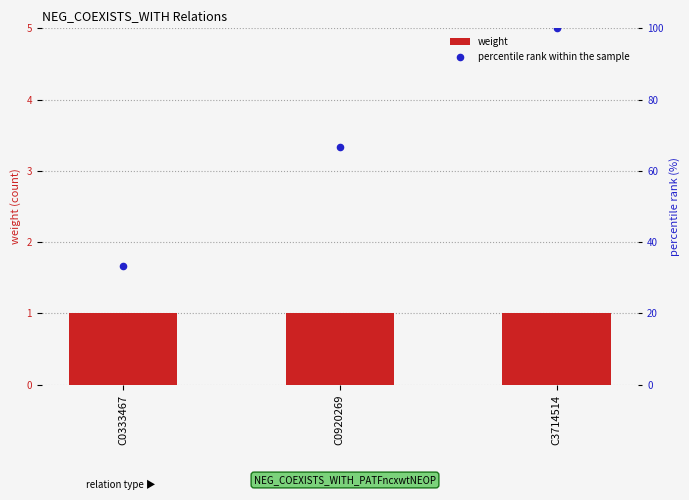

What is the total value across all series at C0333467?

34.3